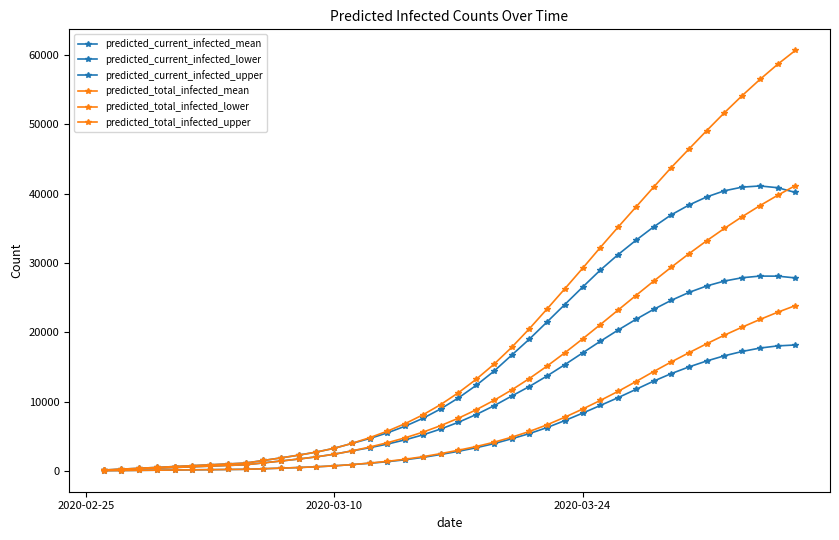

Is this an area chart (filled region under the line)?

No